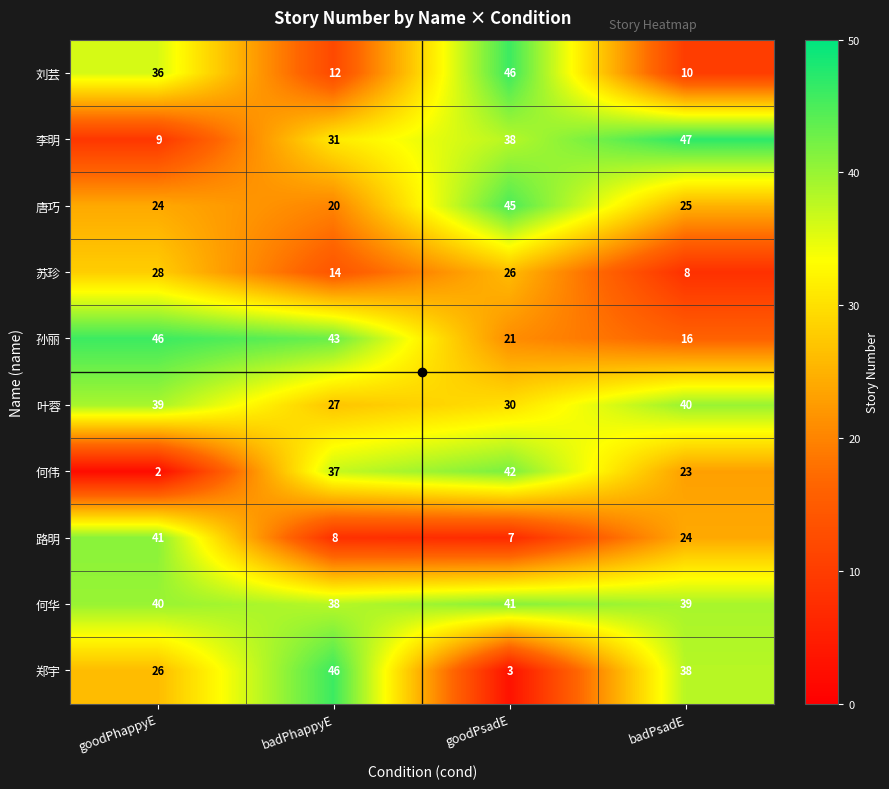

What is the difference between the highest and lowest values at badPsadE?

39